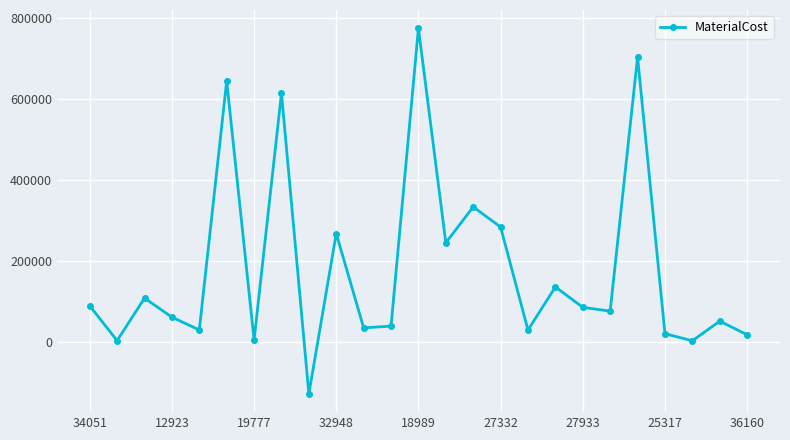

How many points are lower than both their immediate neighbors (excluding endpoints)?

9